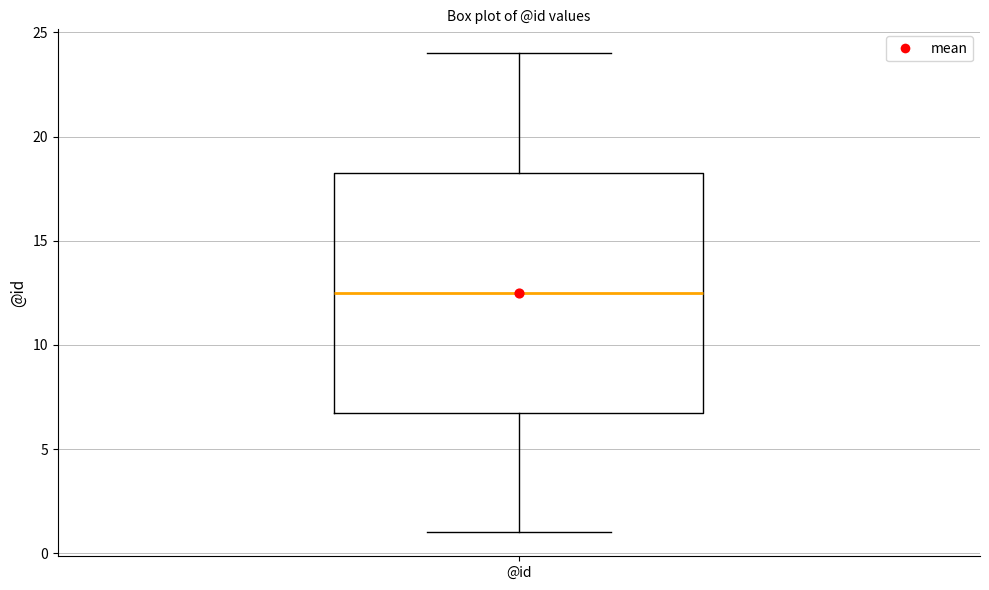

Where does the upper whisker of the box for @id end on the y-axis? The values are not printed on the chart, so give them approximately, as read against the axis.

24.0